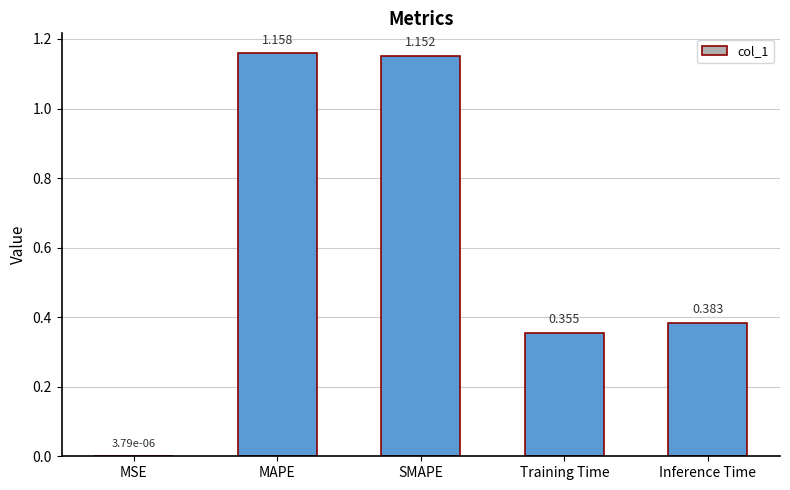

Which category has the highest value across all series?

MAPE